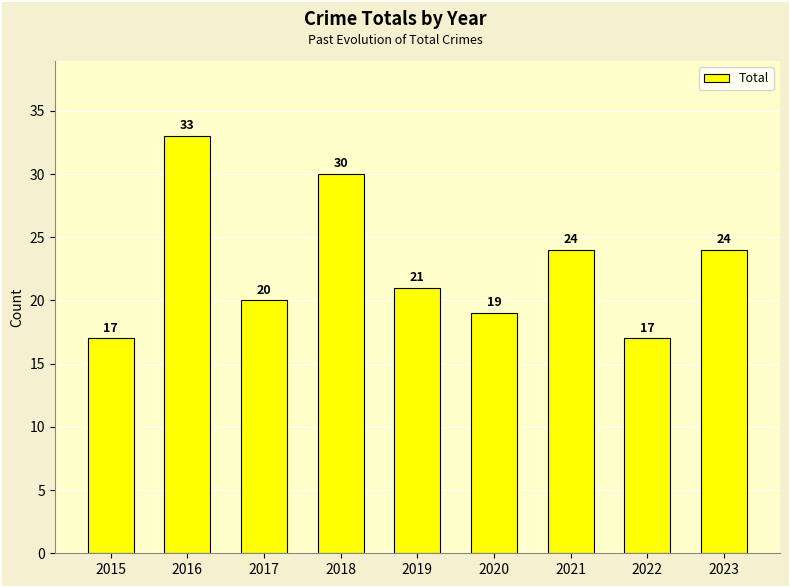

What is the difference between the values at 2017 and 2023?

4